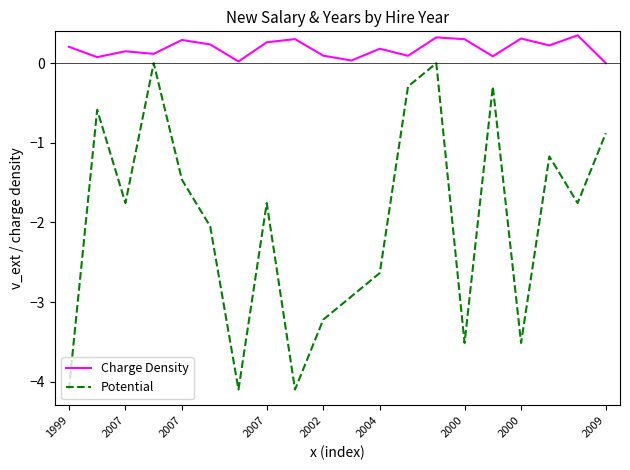

True or false: Potential and Charge Density cross at least once.

False